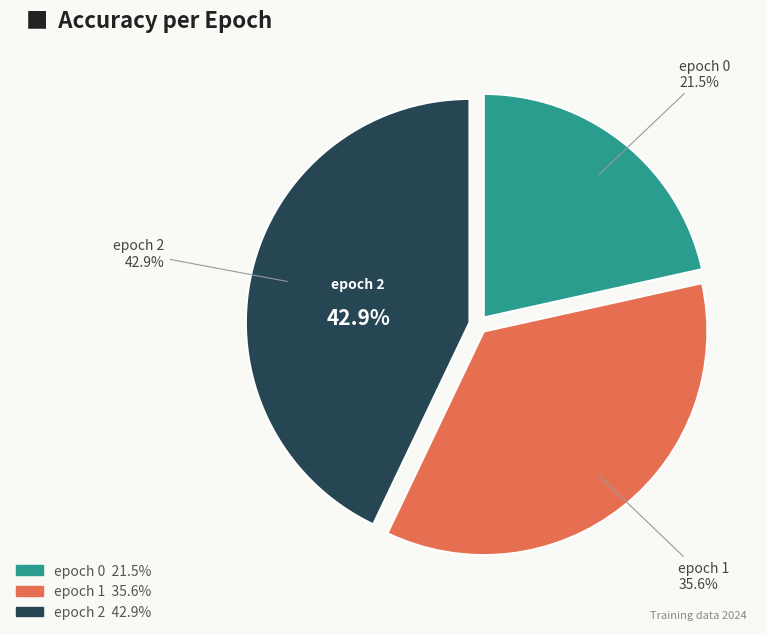

To the nearest percent, what is the combined percentage of 2 and 1?

78%